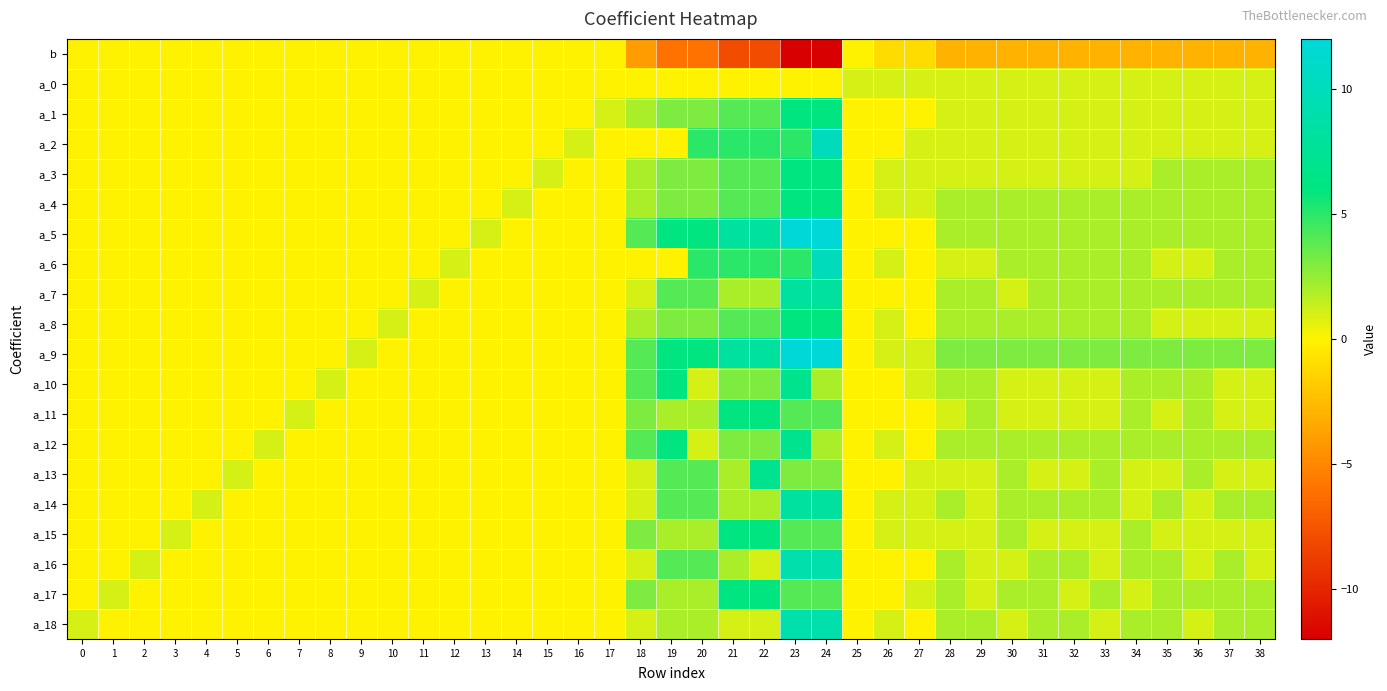

Which label corresponds to the smallest value in the chart?

23